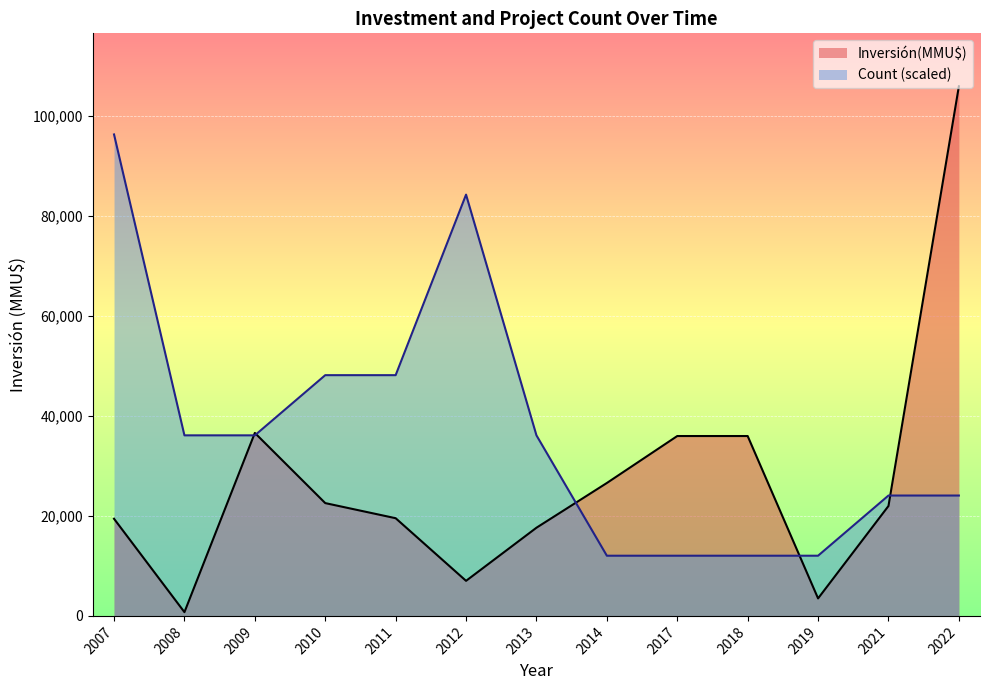

At 2009, list the series in order from smallest to largest.

Count, Inversión(MMU$)